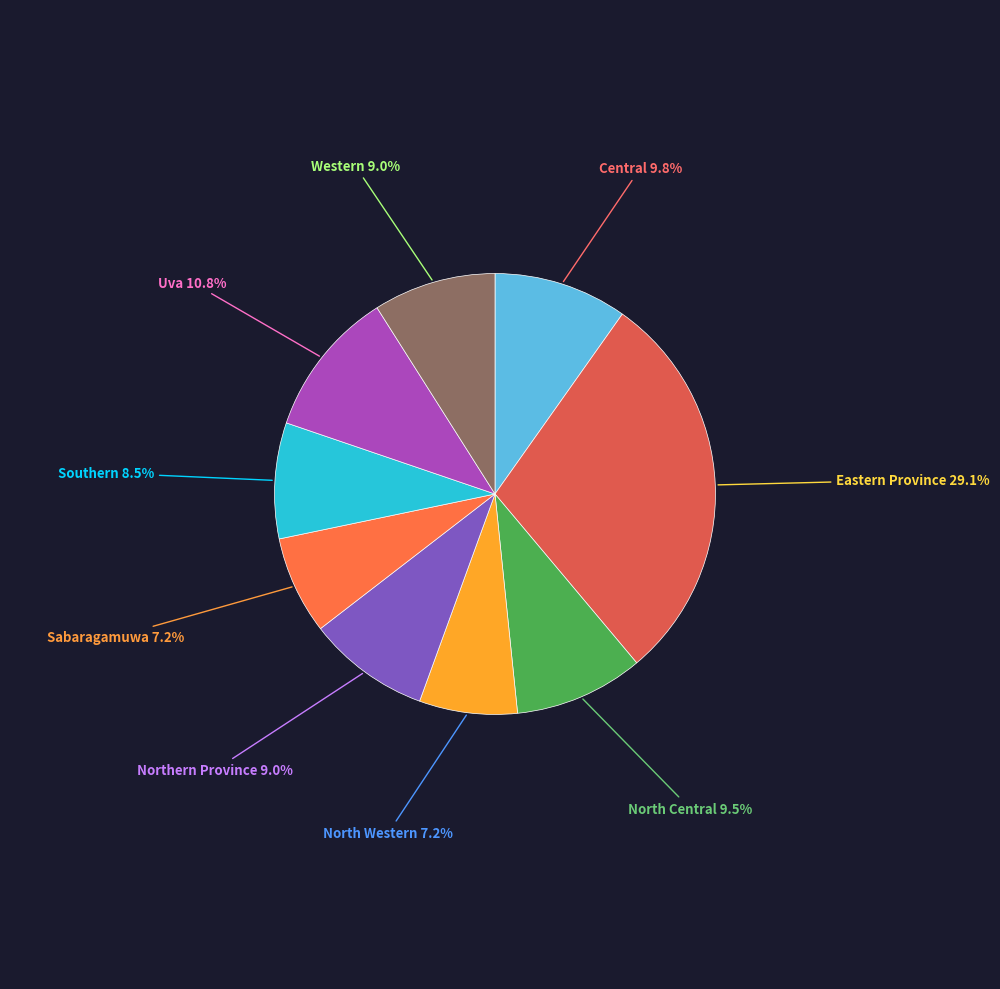

To the nearest percent, what is the difference between the largest and smallest slice percentages?

22%